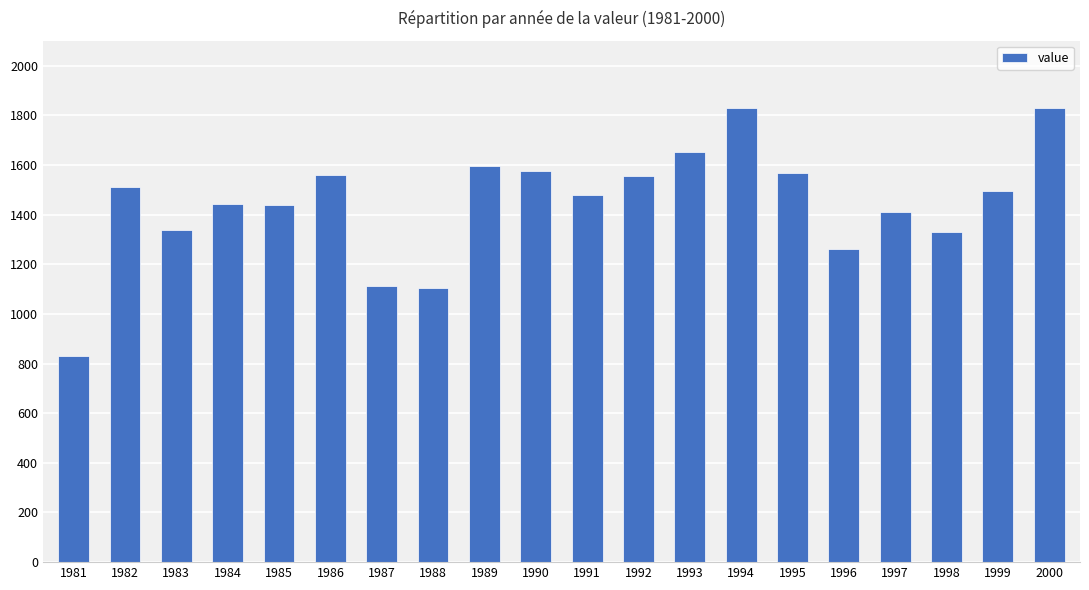

What is the change in value from 1989 to 1994?

+233